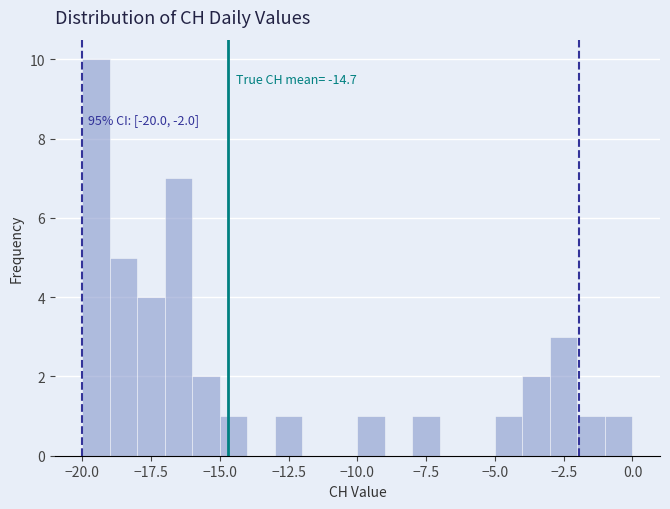

Around what value on the x-axis is the tallest bar? Give the approximate position of its centre, as read against the axis.

-19.5